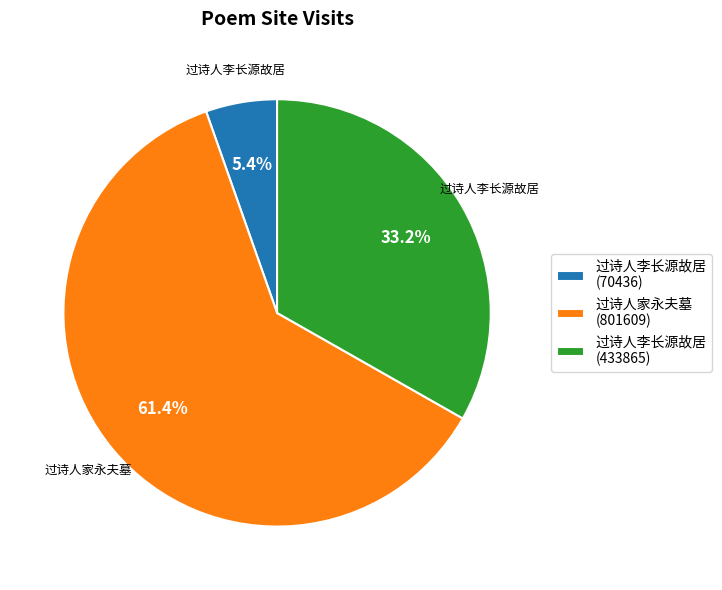

What is the smallest slice in the pie chart?

过诗人李长源故居 (70436)